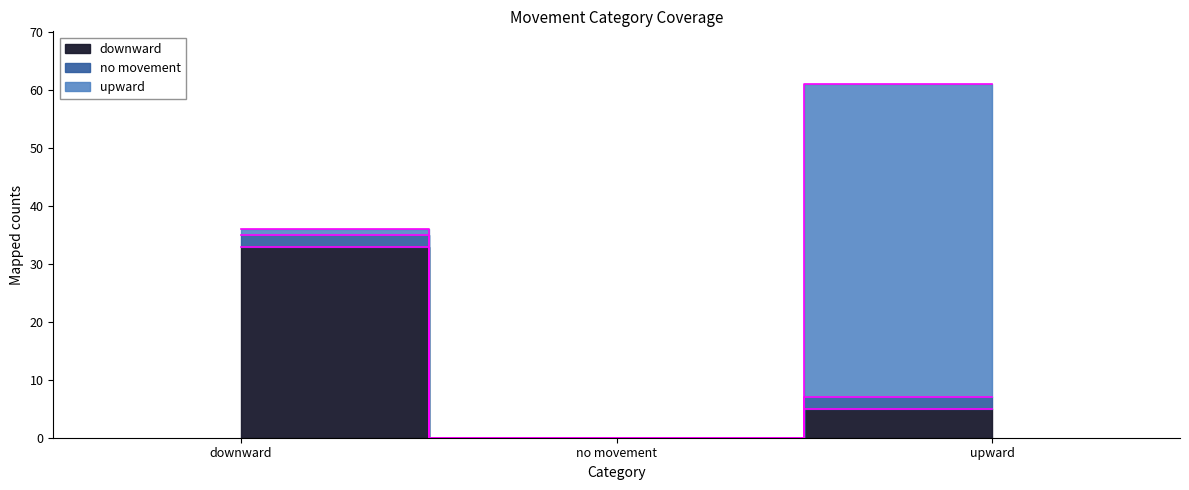

List the labels in order of downward value, smallest first.

no movement, upward, downward